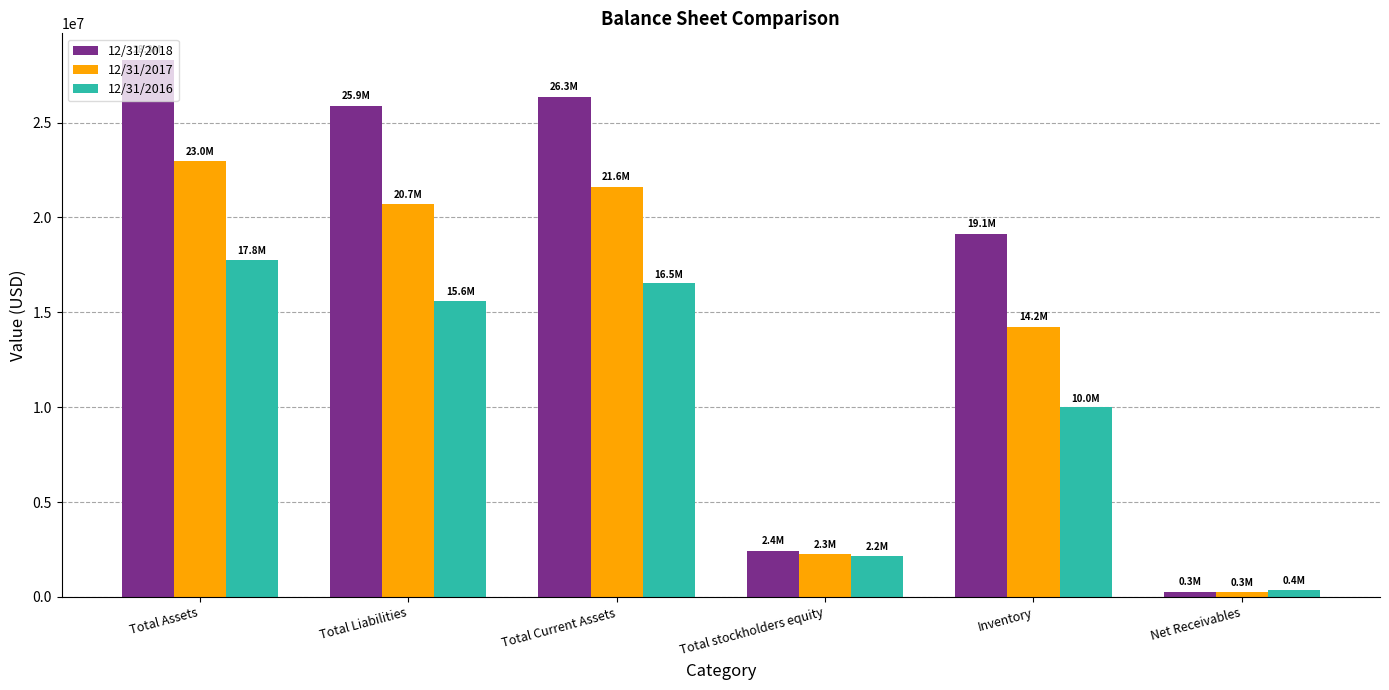

At Total Current Assets, list the series in order from smallest to largest.

12/31/2016, 12/31/2017, 12/31/2018